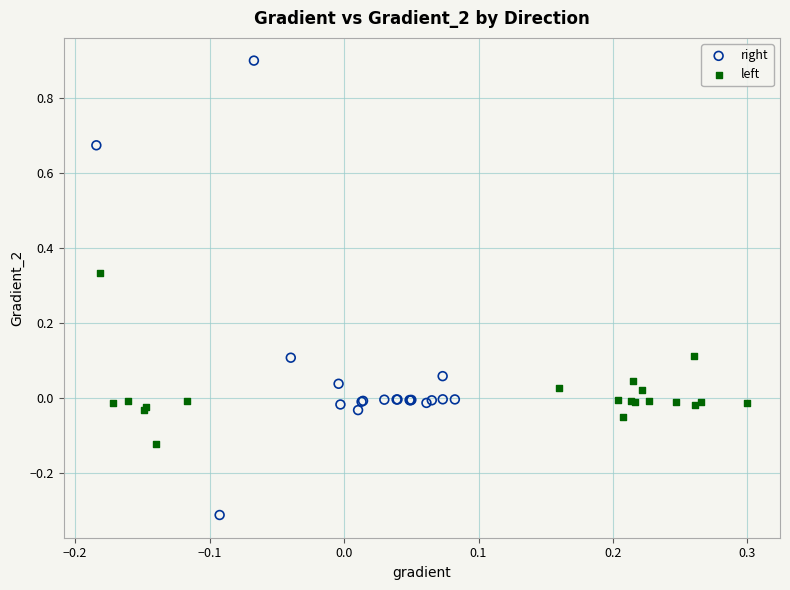

Which series contains the highest Y value?

right